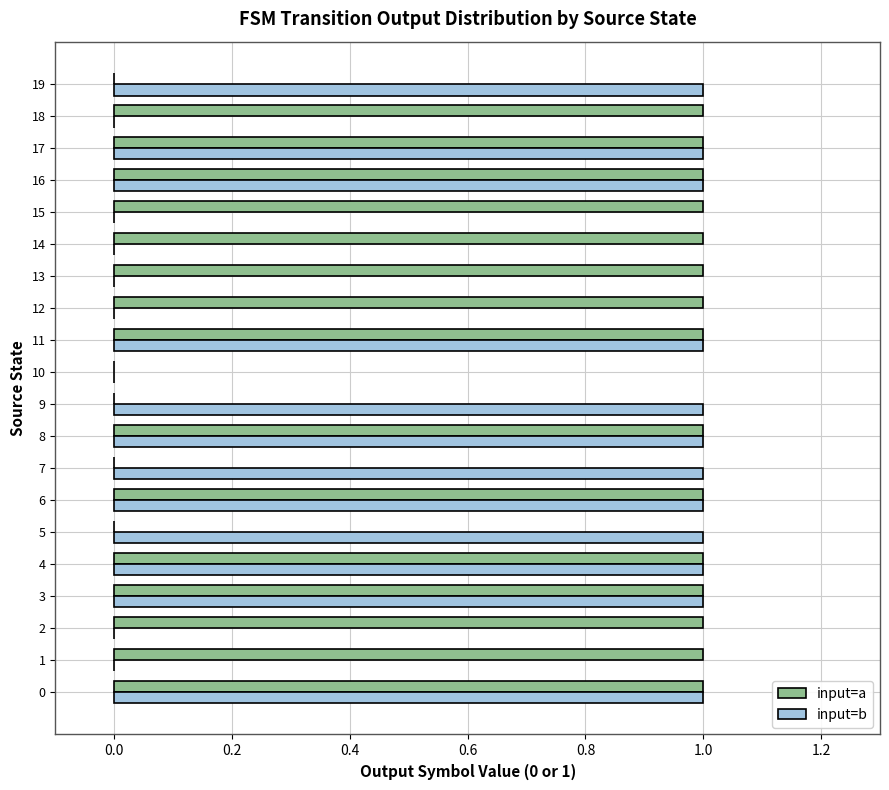

Is it true that input=a equals 1 at 15?

True